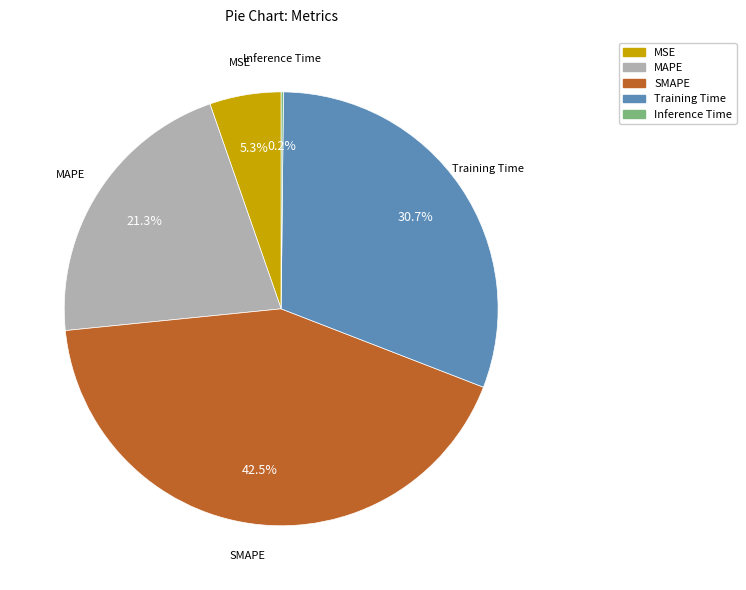

Does MAPE account for over 50% of the chart?

No